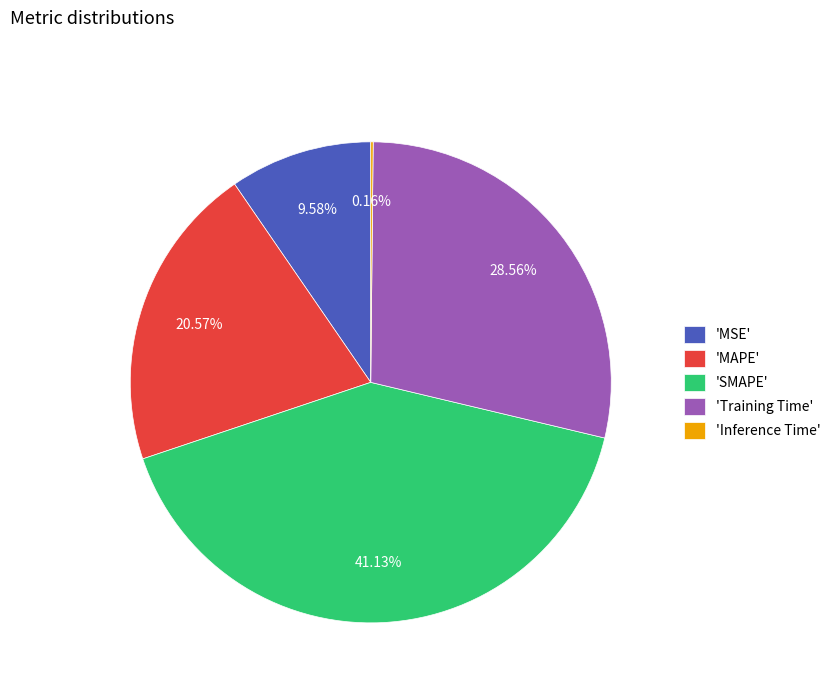

Which has a higher value, 'Training Time' or 'MAPE'?

'Training Time'